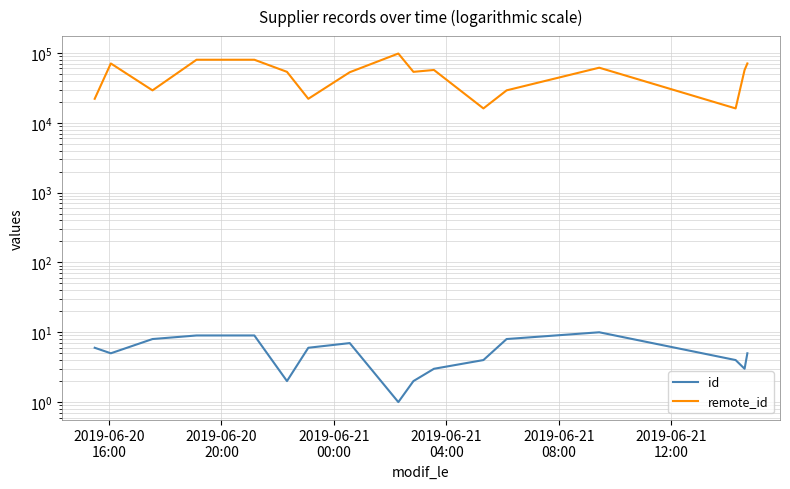

True or false: id and remote_id cross at least once.

False